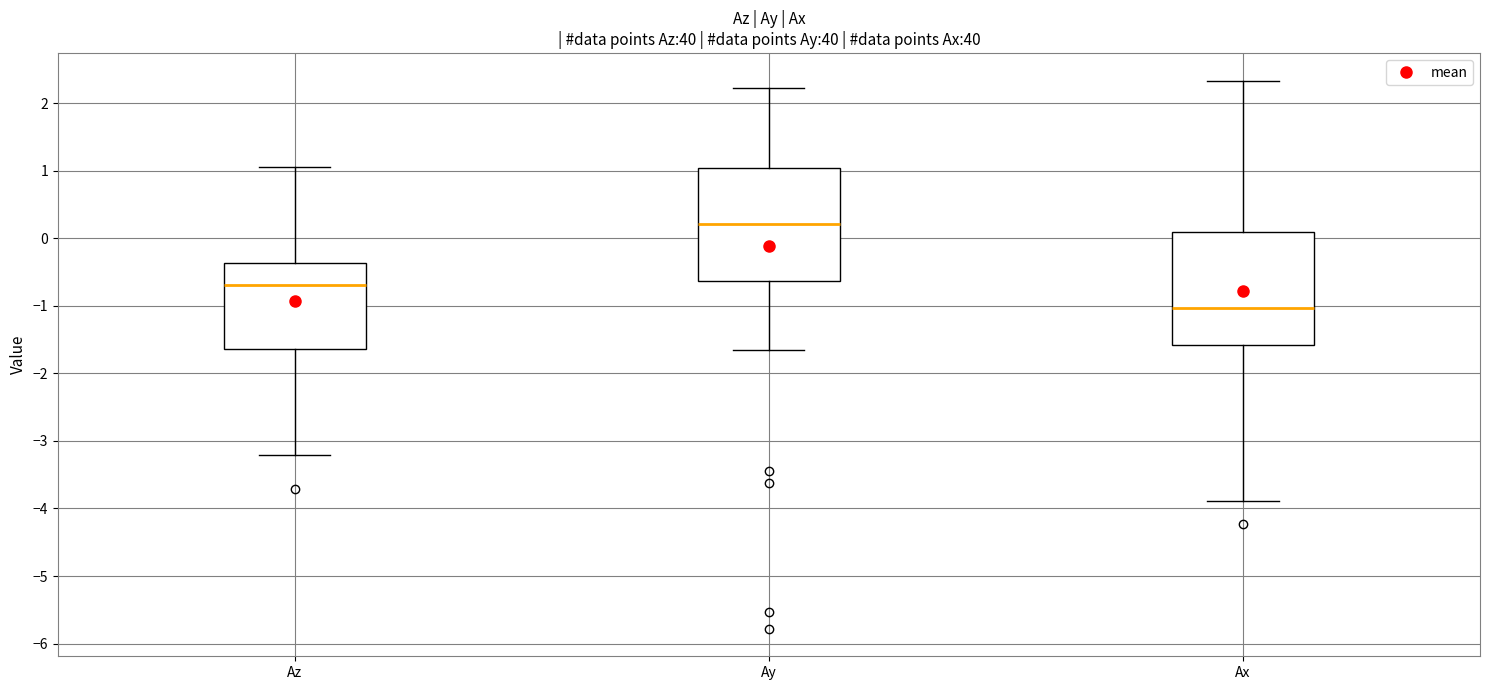

Reading left to right, read every box against the y-axis: the position of its median line, the range the box covers, and the ends of its whiskers. The values are not printed on the chart, so give them approximately, as read against the axis.

Az: median -0.7, box -1.6 to -0.4, whiskers -3.2 to 1.1
Ay: median 0.2, box -0.6 to 1.0, whiskers -1.7 to 2.2
Ax: median -1.0, box -1.6 to 0.1, whiskers -3.9 to 2.3